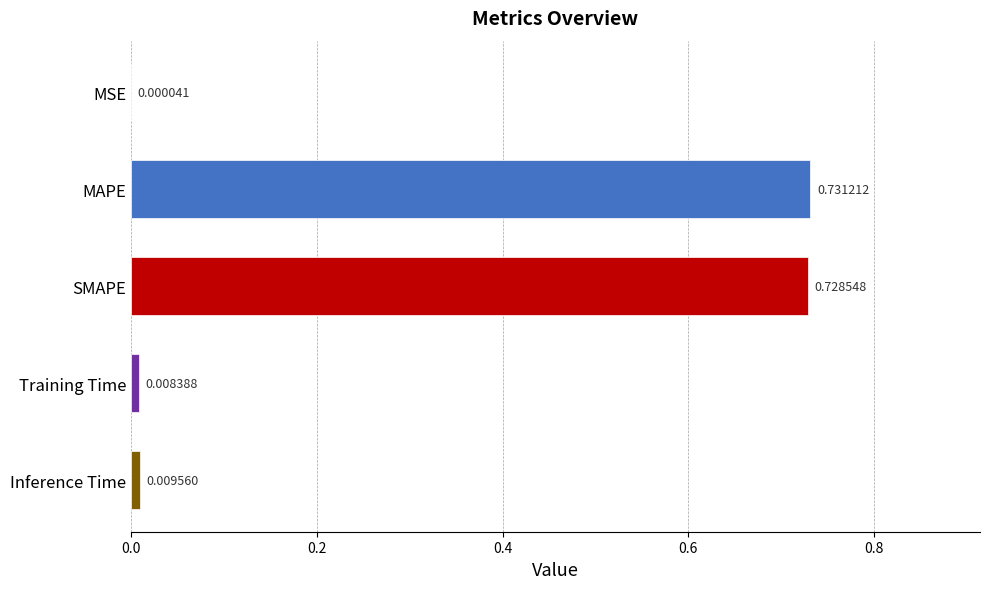

Are the bars grouped side by side (vs. stacked)?

No